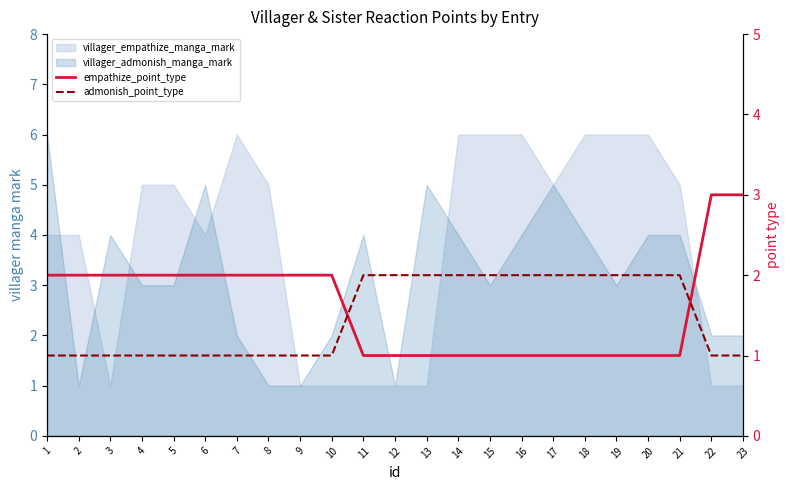

True or false: empathize_point_type has more than 0 interior local peaks.

False